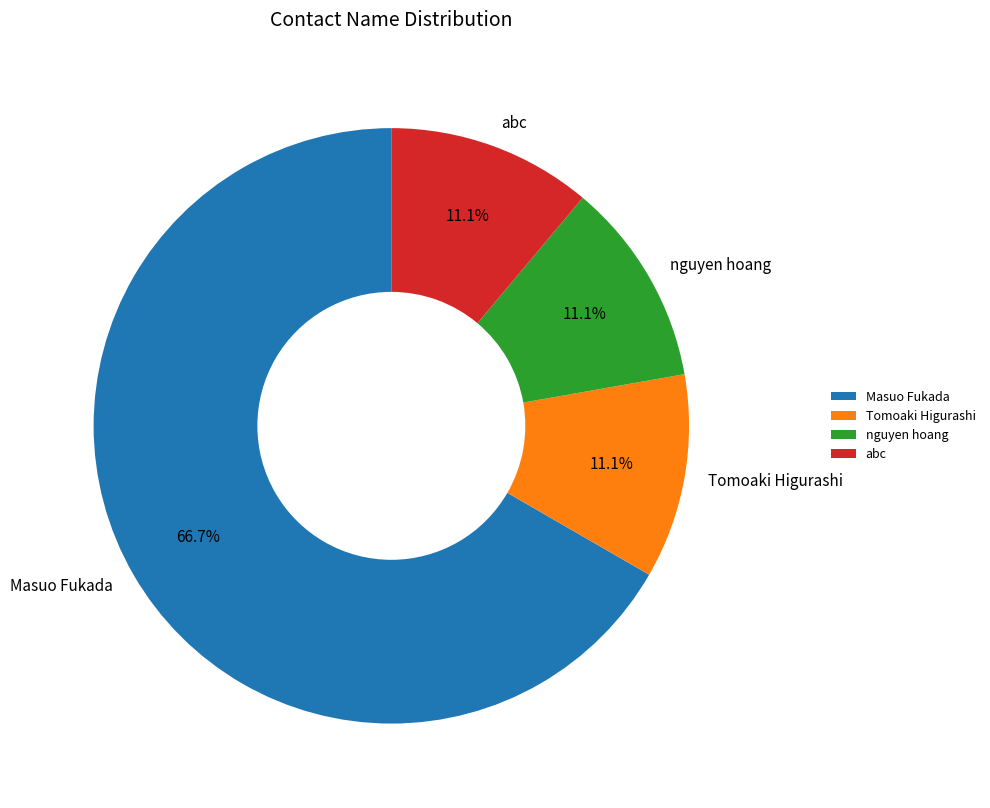

What is the largest slice in the pie chart?

Masuo Fukada